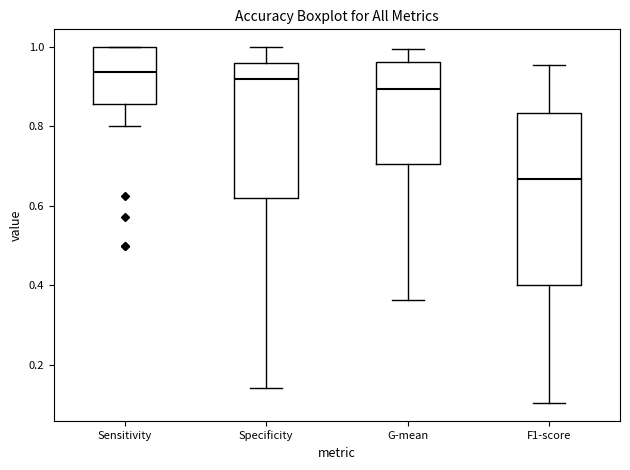

Reading left to right, read every box against the y-axis: the position of its median line, the range the box covers, and the ends of its whiskers. The values are not printed on the chart, so give them approximately, as read against the axis.

Sensitivity: median 0.94, box 0.86 to 1.00, whiskers 0.80 to 1.00
Specificity: median 0.92, box 0.62 to 0.96, whiskers 0.14 to 1.00
G-mean: median 0.90, box 0.70 to 0.96, whiskers 0.36 to 1.00
F1-score: median 0.66, box 0.40 to 0.84, whiskers 0.10 to 0.96